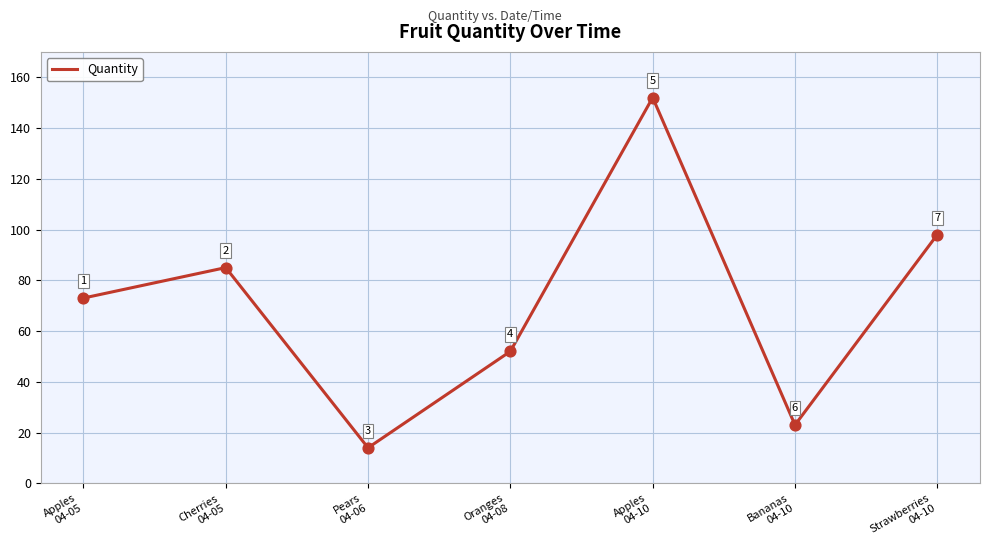

Approximately how many times larger is the value at Bananas
04-10 compared to Pears
04-06?

1.6